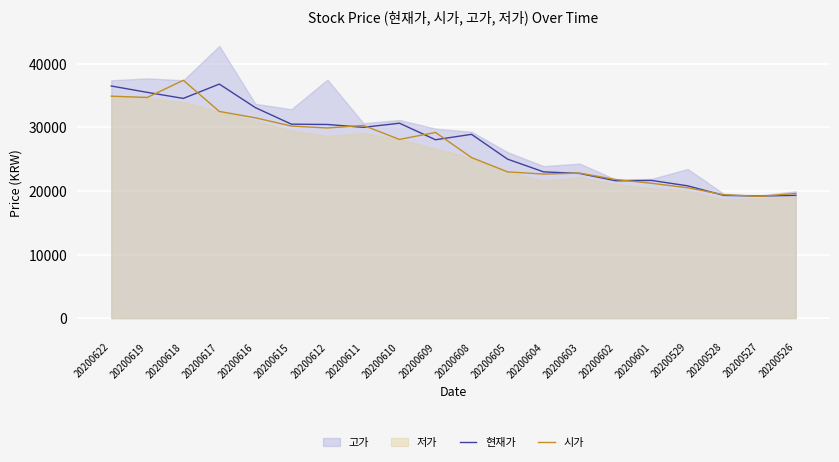

What is the lowest value of the 시가 series?

19150